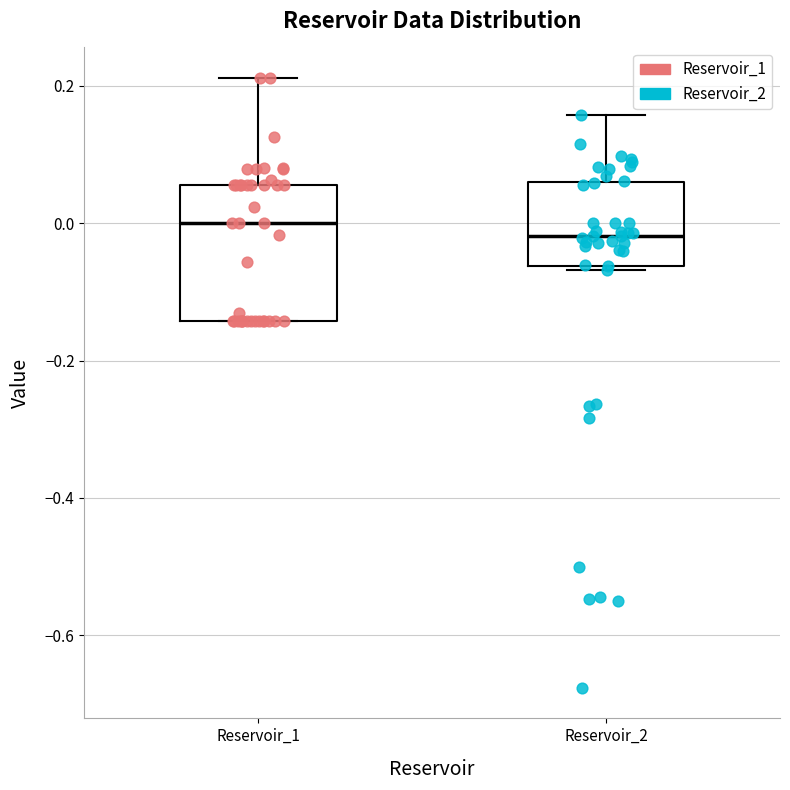

Reading left to right, read every box against the y-axis: the position of its median line, the range the box covers, and the ends of its whiskers. The values are not printed on the chart, so give them approximately, as read against the axis.

Reservoir_1: median 0.00, box -0.14 to 0.06, whiskers -0.14 to 0.22
Reservoir_2: median -0.02, box -0.06 to 0.06, whiskers -0.06 (just below the box's lower edge) to 0.16